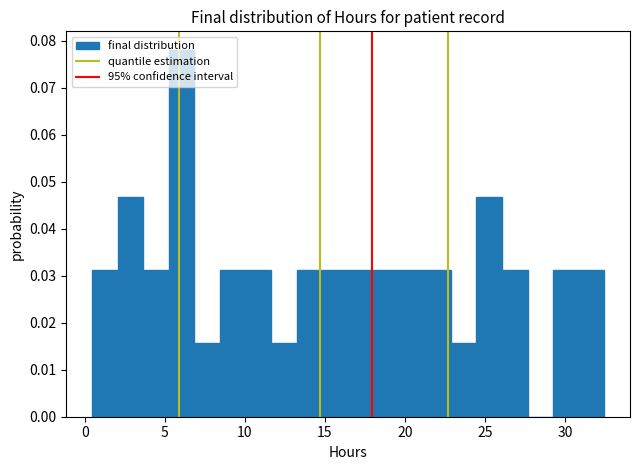

Read against the x-axis, roughly where is the centre of the tallest bar?

6.0